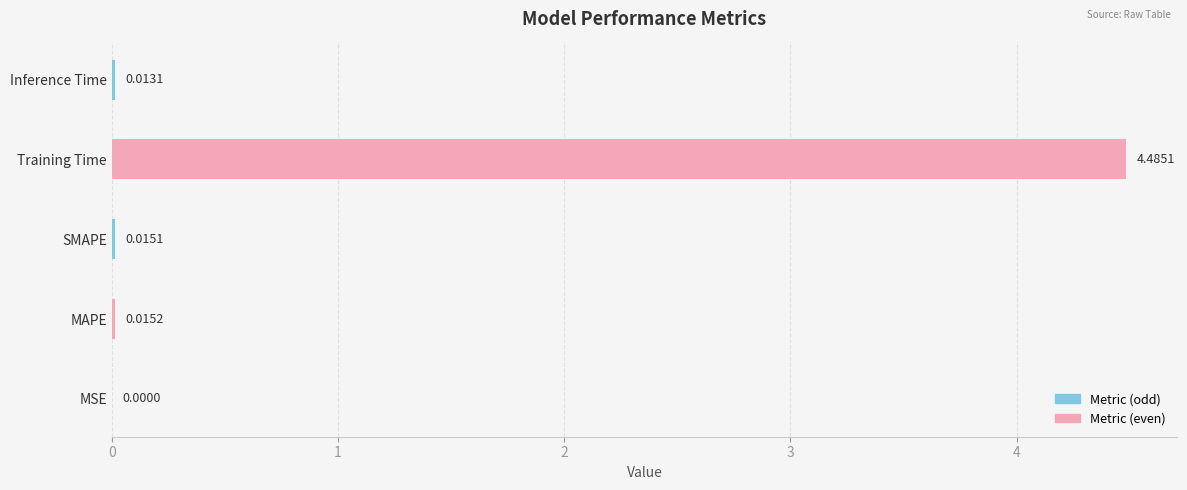

Which category has the highest value across all series?

Training Time